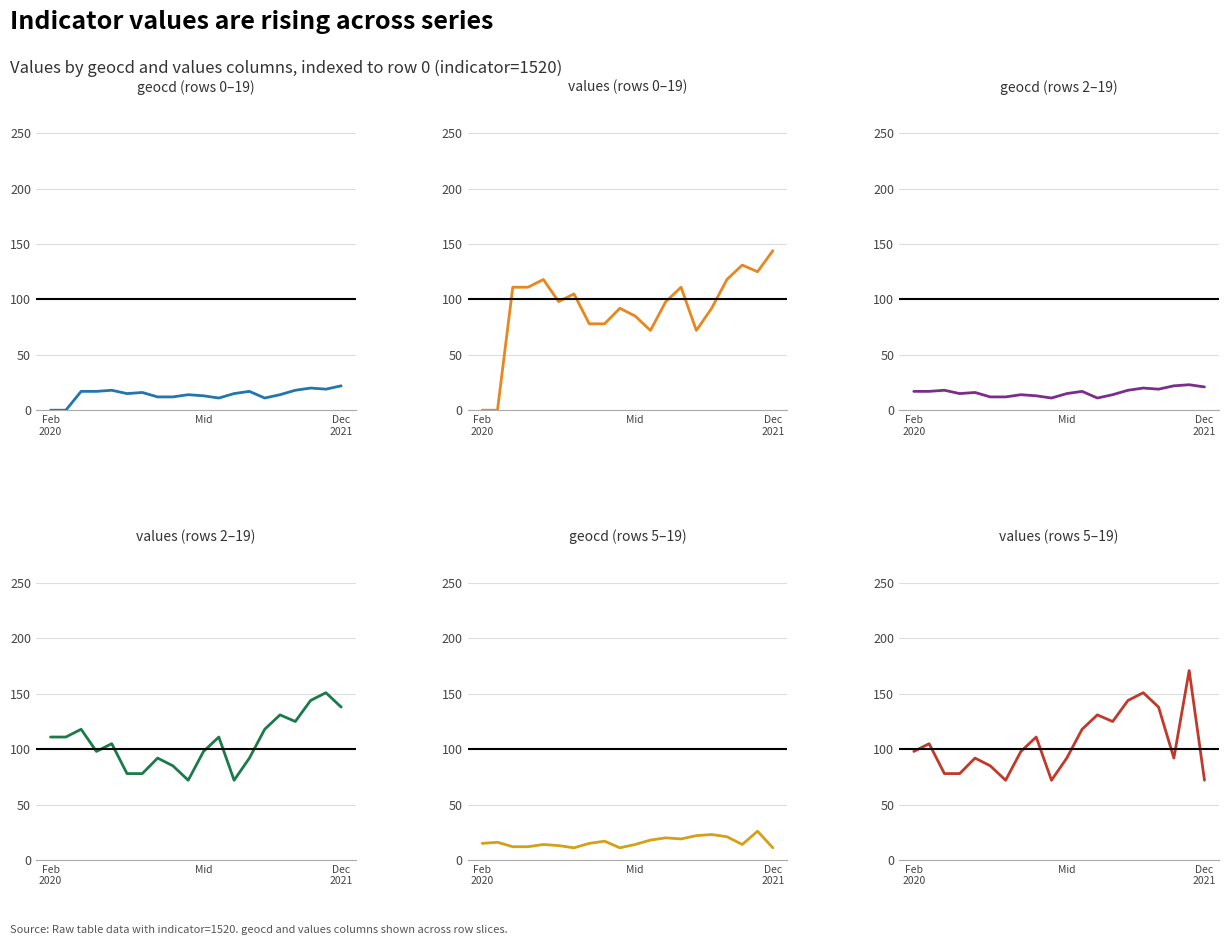

True or false: values (rows 0–19) has a value of 26 at 7.

False